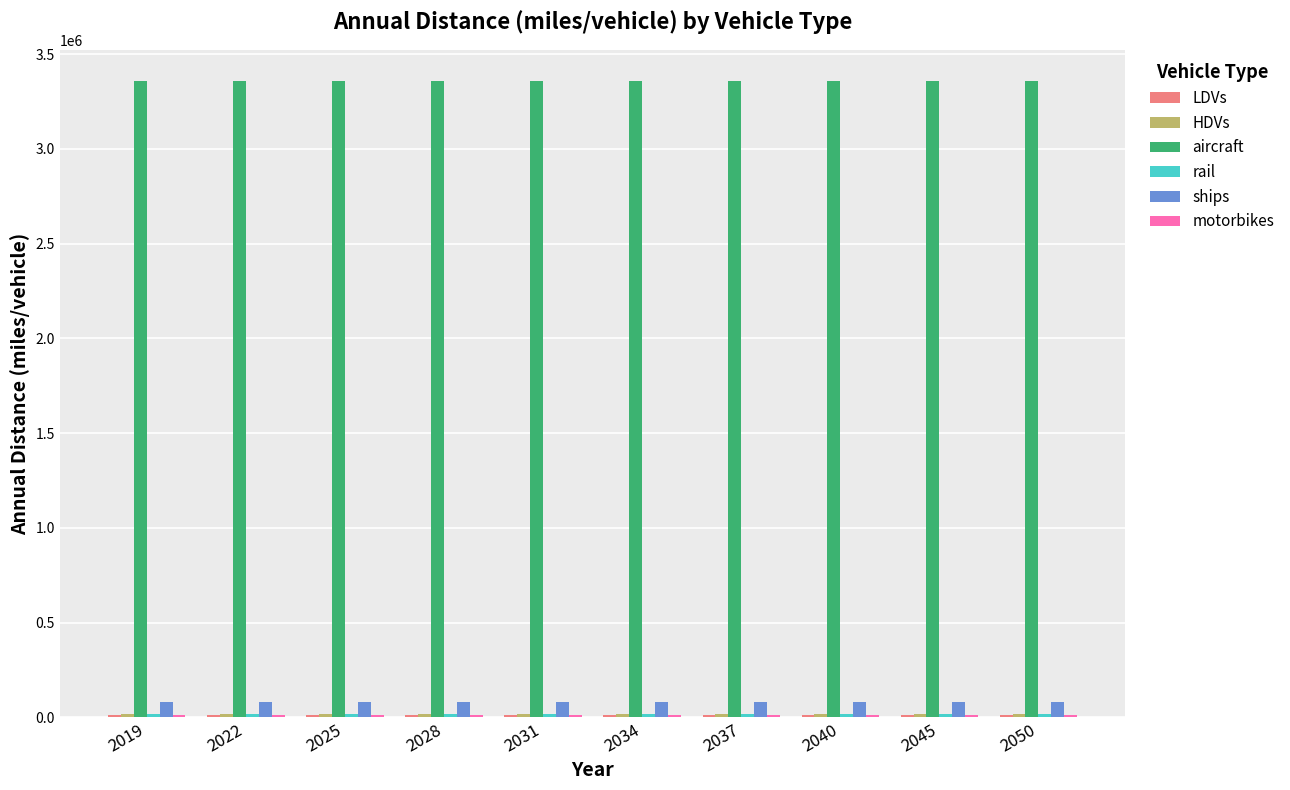

What is the greatest value displayed?

3355600.0